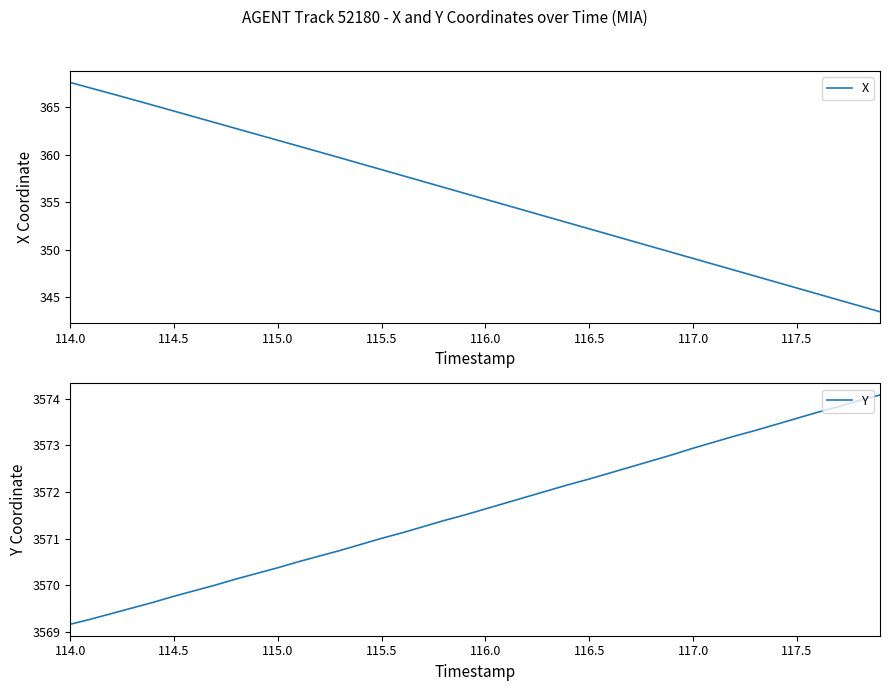

Which category has the lowest value in the Y series?

114.0